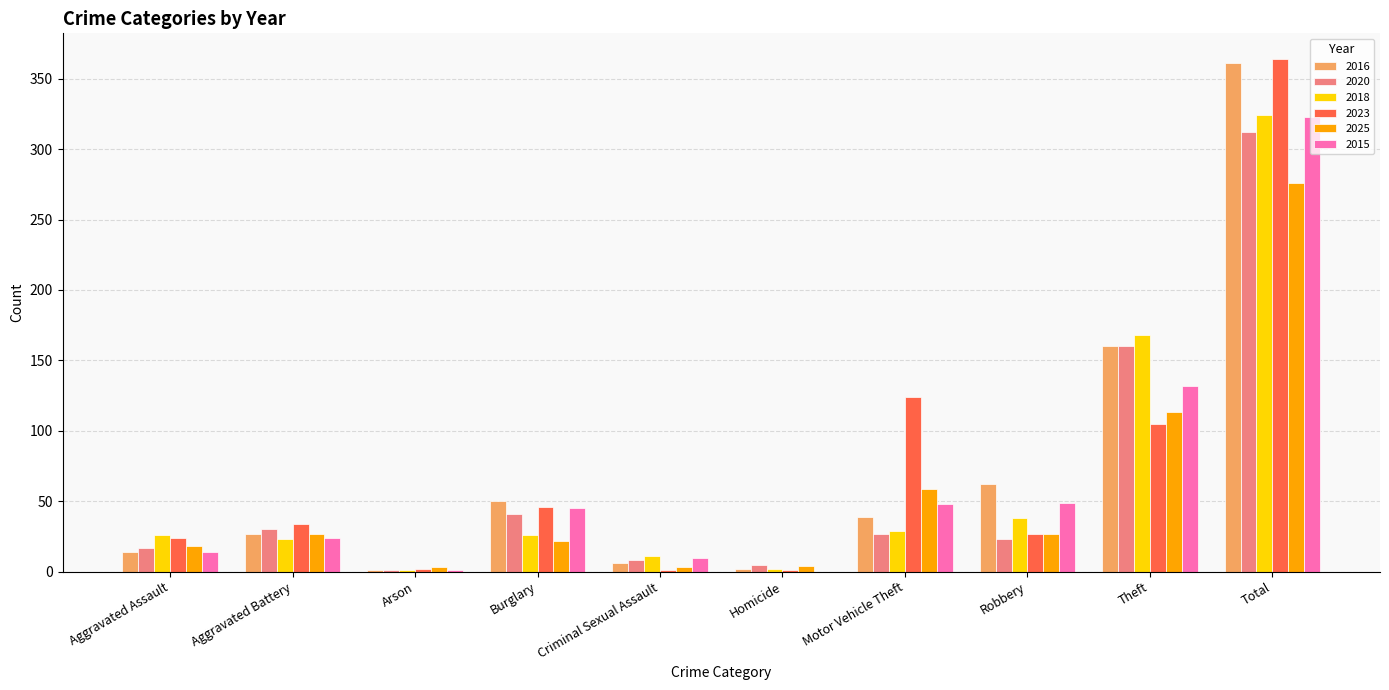

What is the sum of all 2025 values?

552